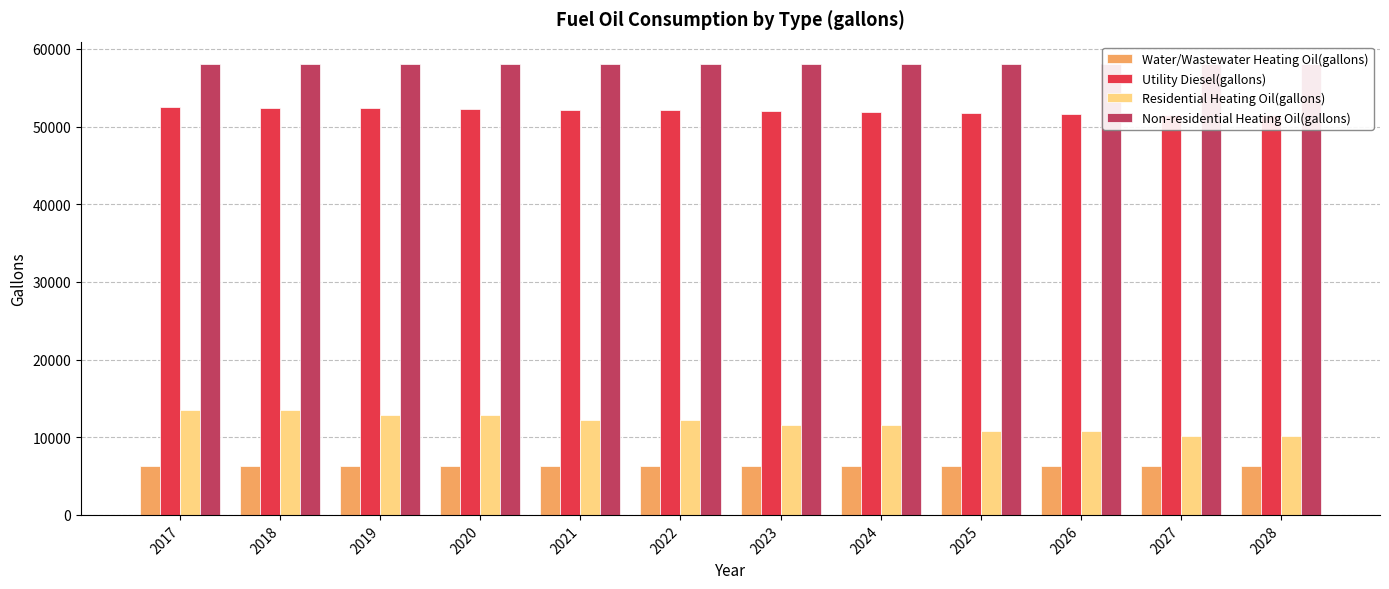

Are the bars horizontal?

No